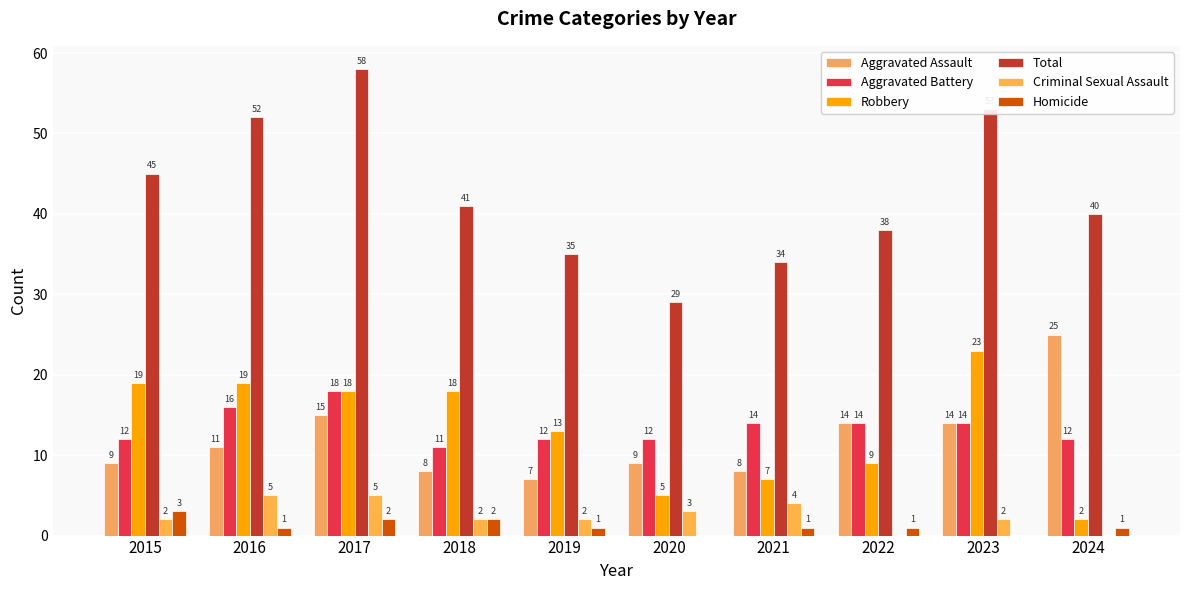

What is the difference between the second highest and second lowest values in the Aggravated Battery series?

4